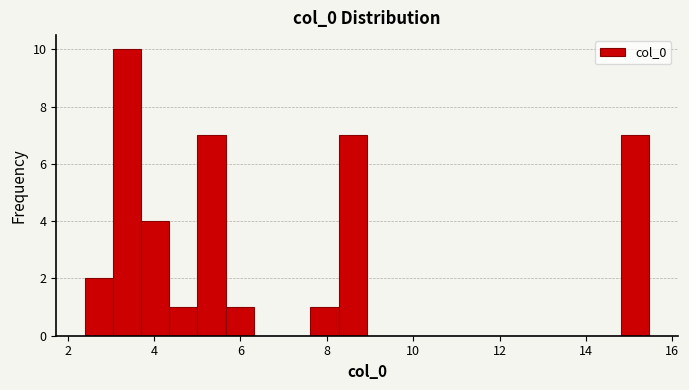

Read against the x-axis, roughly where is the centre of the tallest bar?

3.4